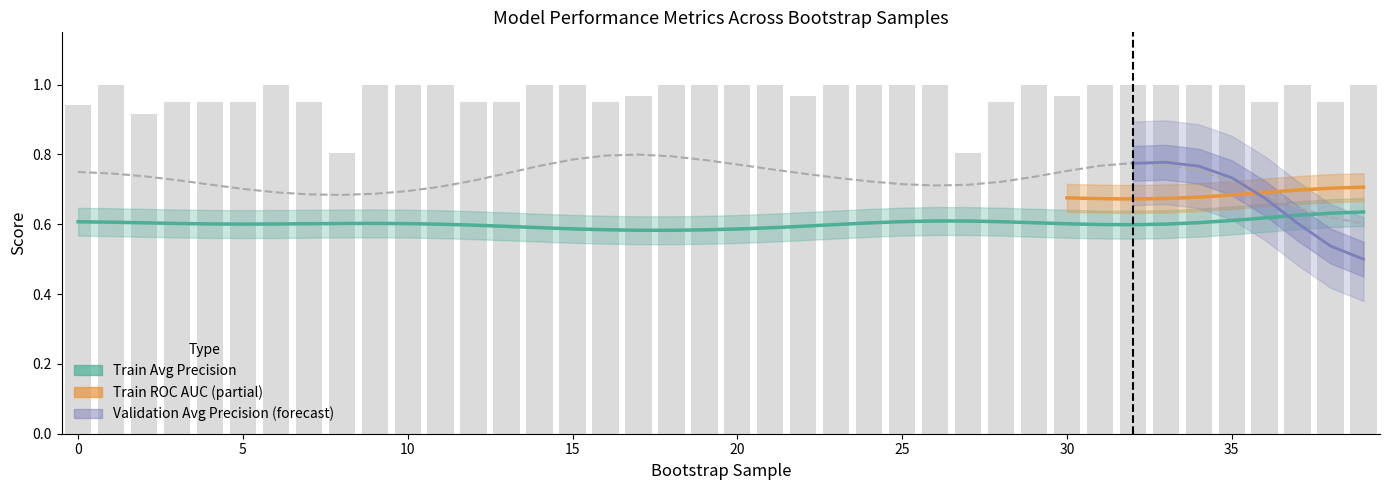

The value of validation_roc_auc at 3 is 0.1. True or false?

False